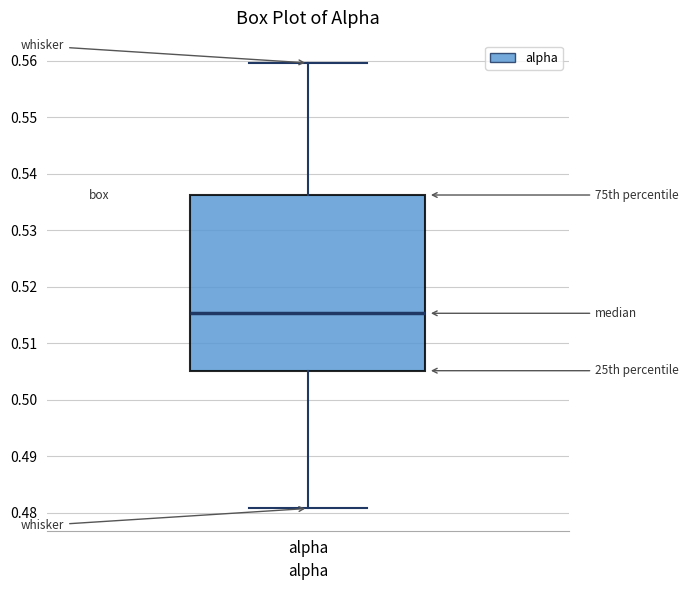

Transcribe this box plot: give where the median line is, the range the box spans, and where the two whiskers end, as read against the y-axis. The values are not printed on the chart, so give them approximately, as read against the axis.

median 0.515, box 0.505 to 0.536, whiskers 0.481 to 0.560